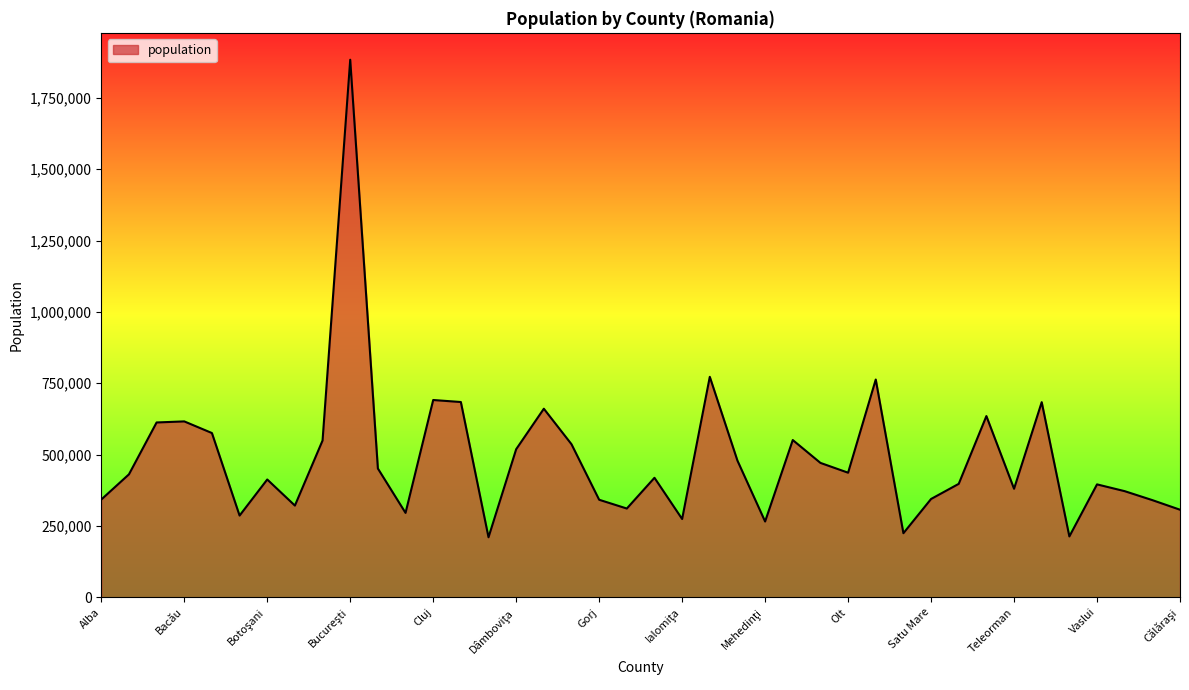

What is the greatest value displayed?

1883425